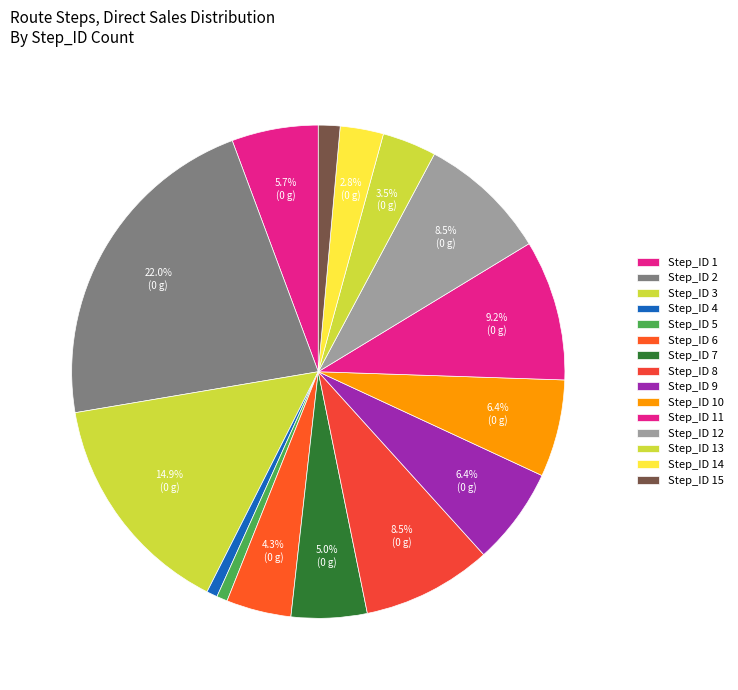

How many slices are in this pie chart?

15